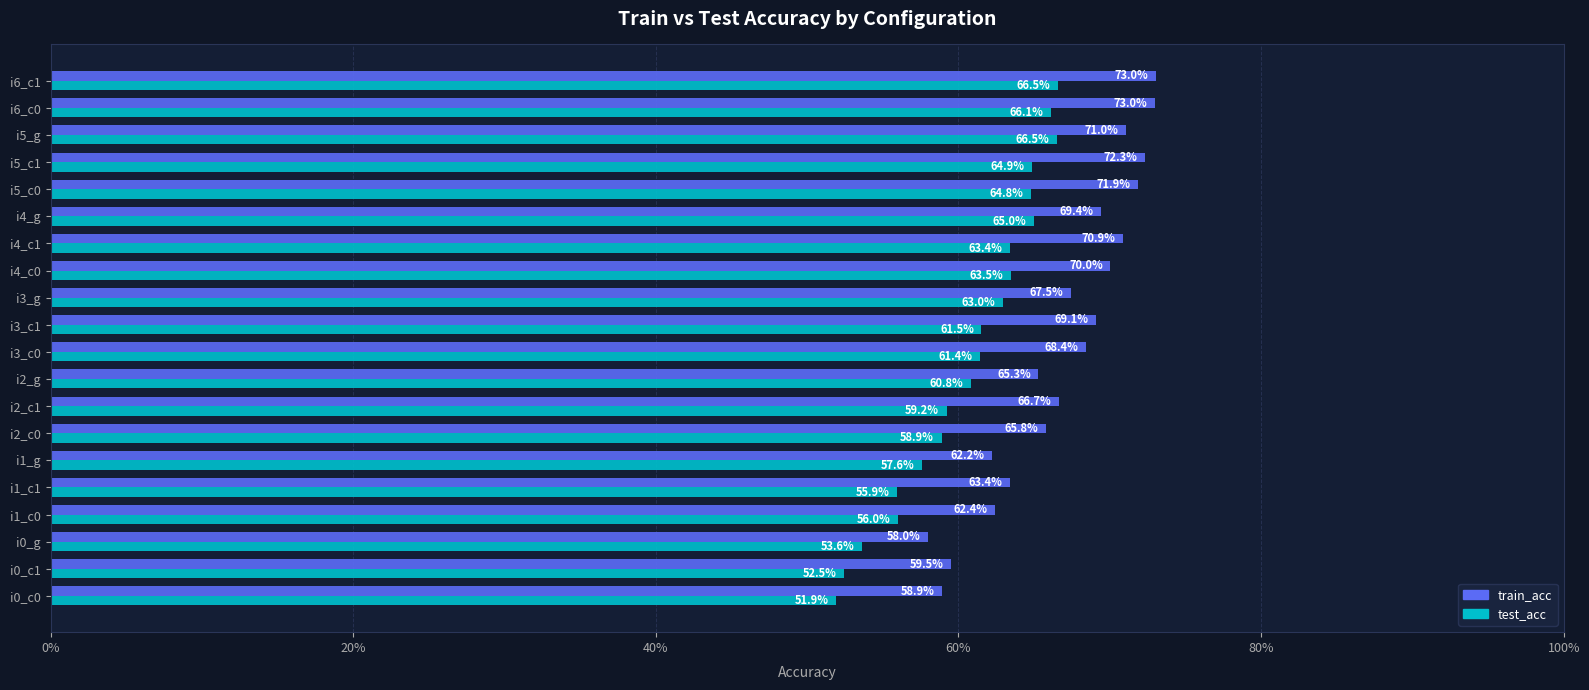

What are all the series names shown in the legend?

train_acc, test_acc